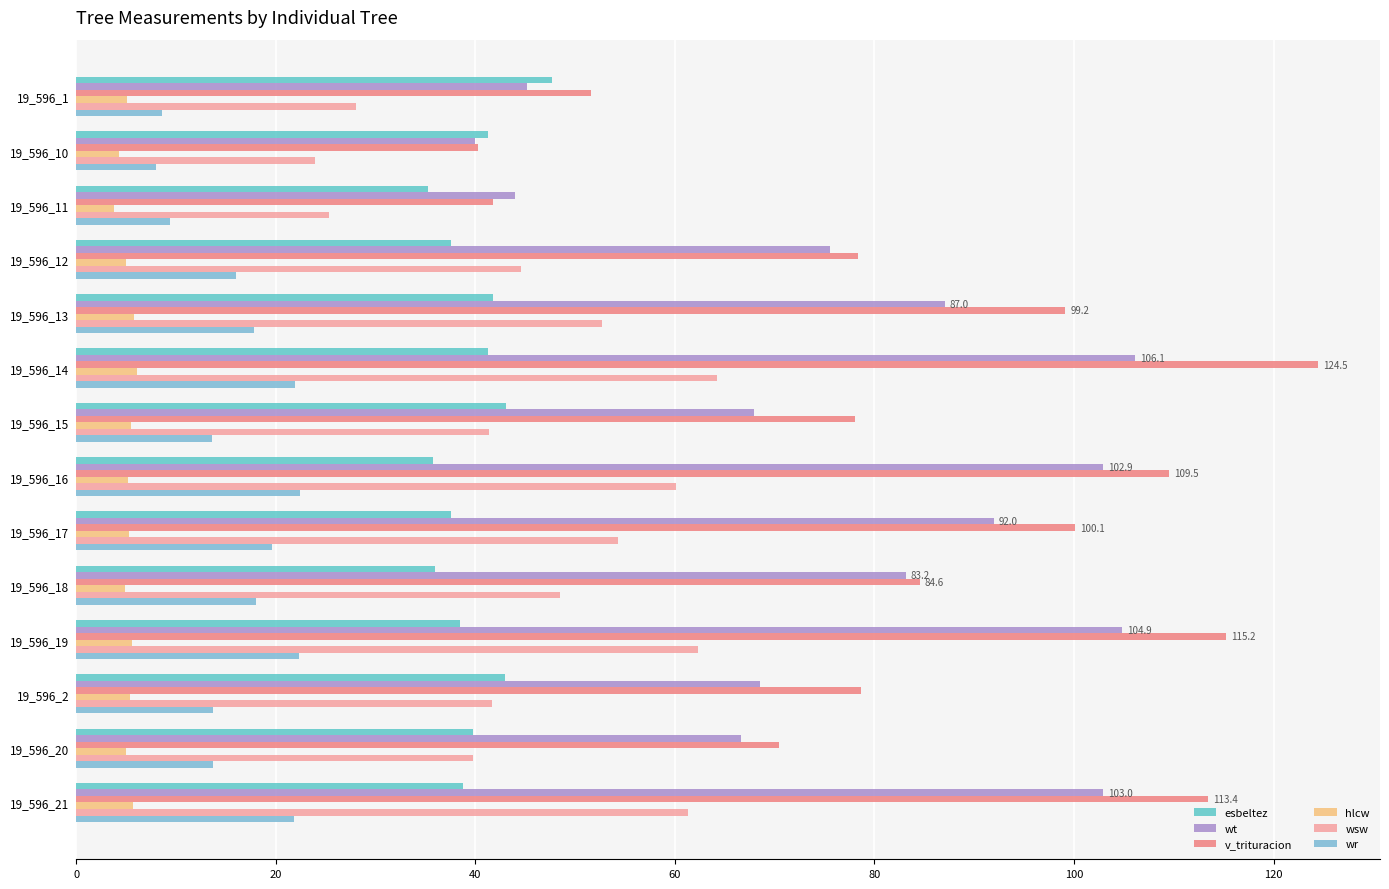

What is the minimum value for hlcw?

3.8